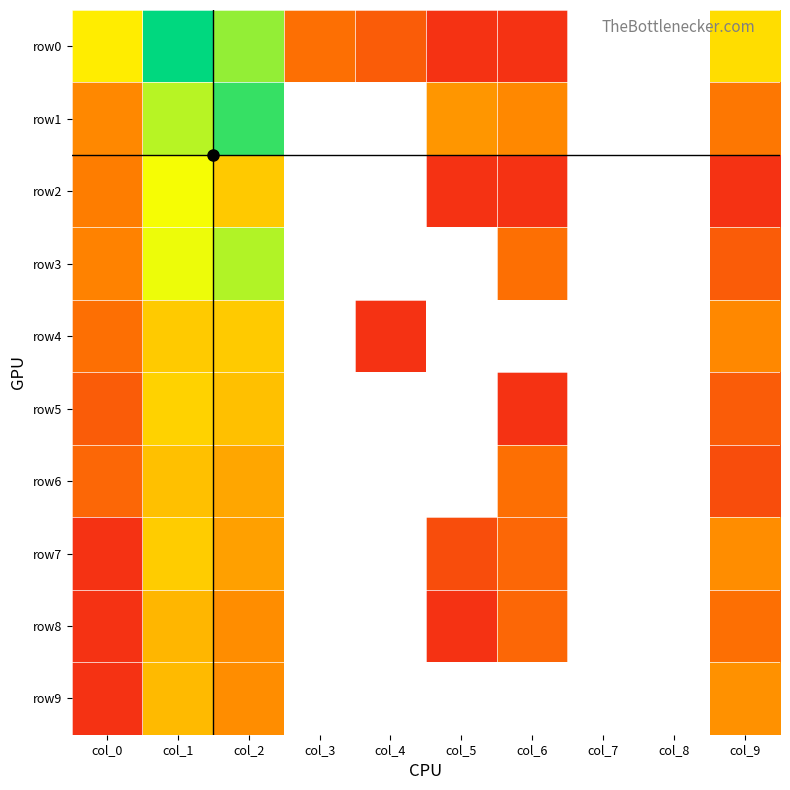

Count the number of data series in this chart.

10